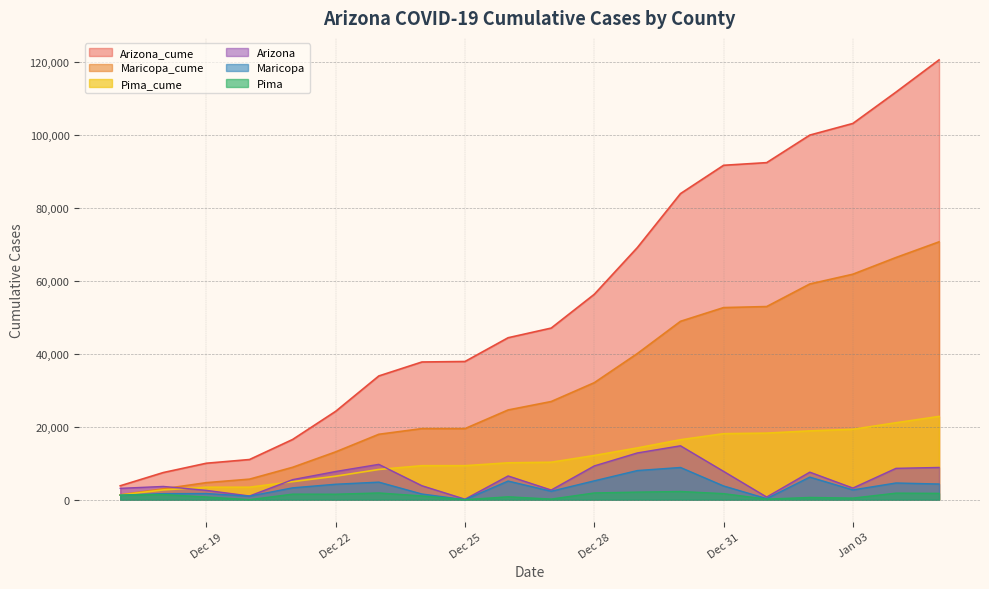

Which series has the largest total across all categories?

Arizona_cume